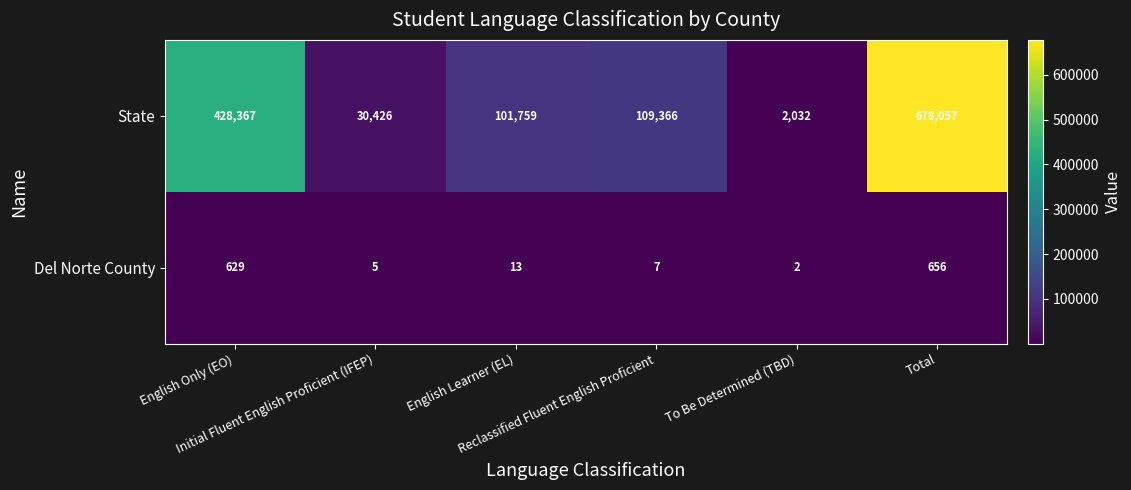

What is the greatest value displayed?

678057